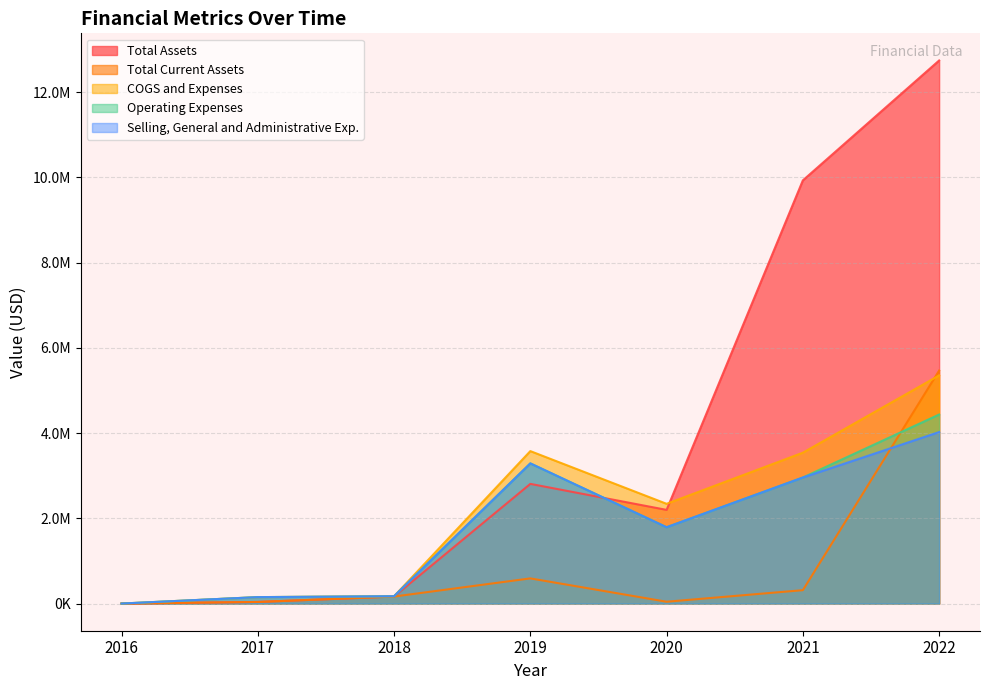

At which label does Selling, General and Administrative Exp. first exceed 1790980?

2019